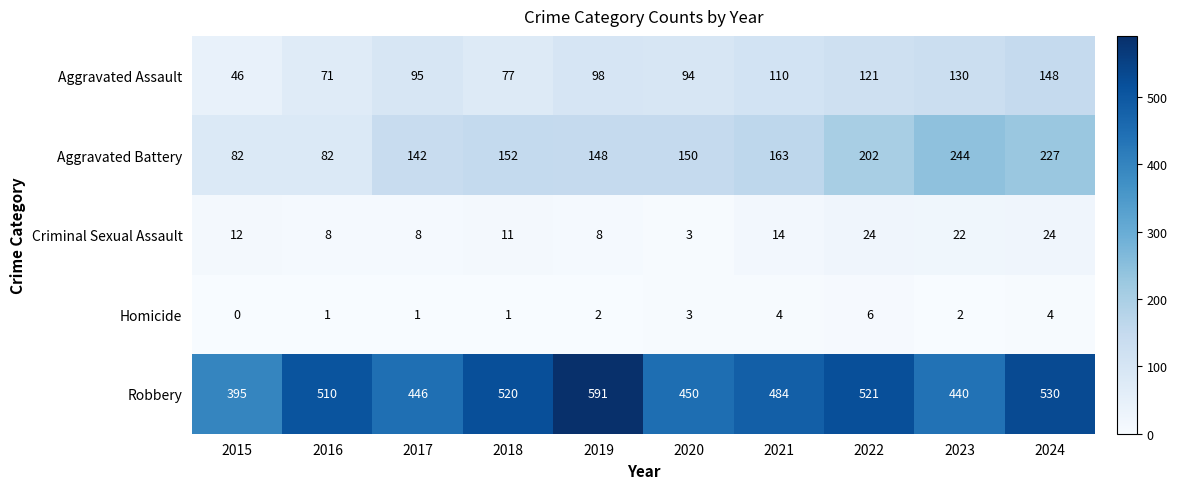

Rank the series at 2019 from highest to lowest value.

Robbery, Aggravated Battery, Aggravated Assault, Criminal Sexual Assault, Homicide